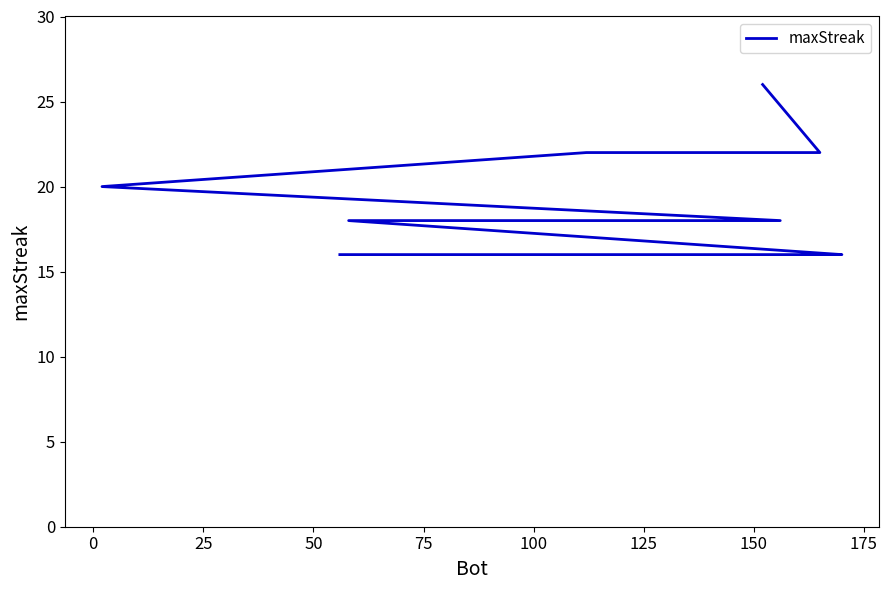

What is the difference between the second highest and minimum values?

6